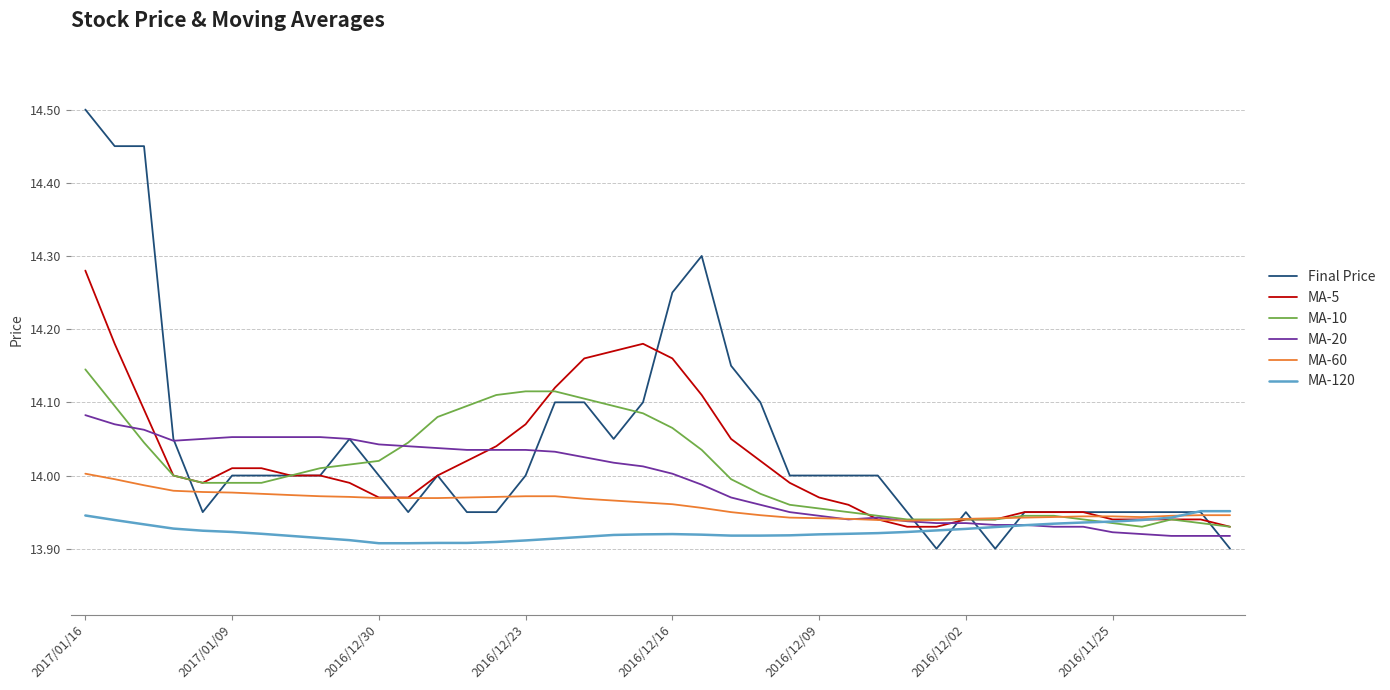

What is the maximum value shown in the chart?

14.5